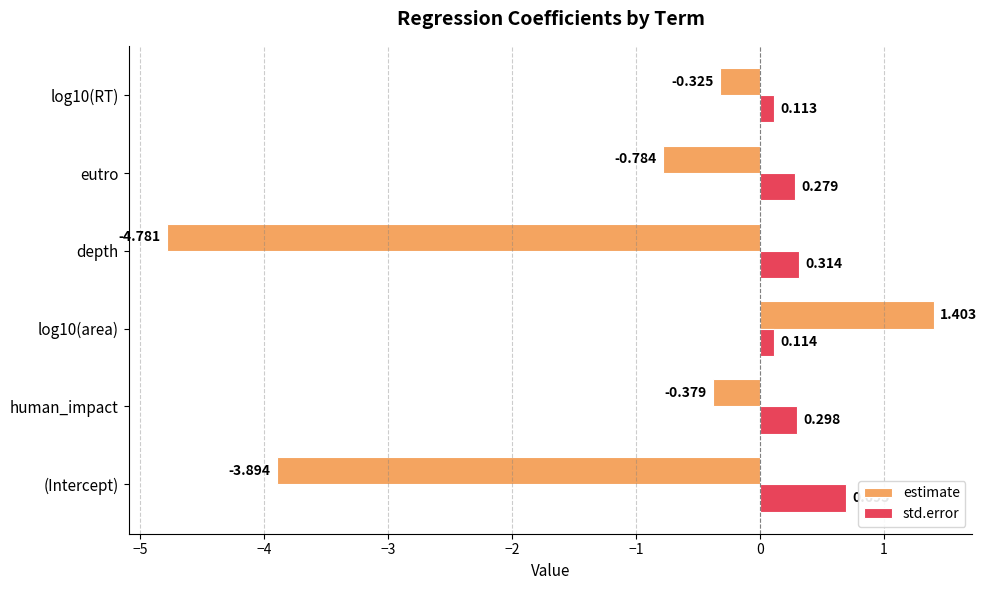

At which label is estimate closest to -1?

eutro